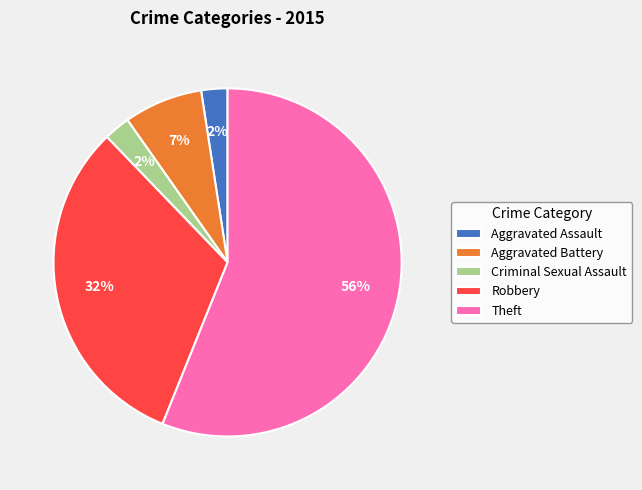

To the nearest percent, what is the difference between the Robbery and Theft slice percentages?

24%